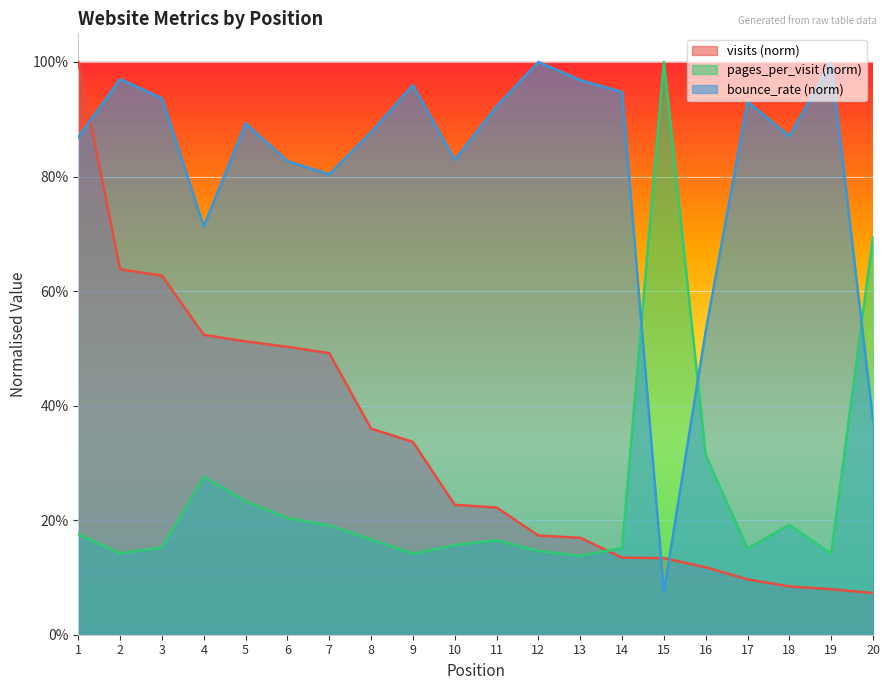

Between 9 and 11, which is larger?

9